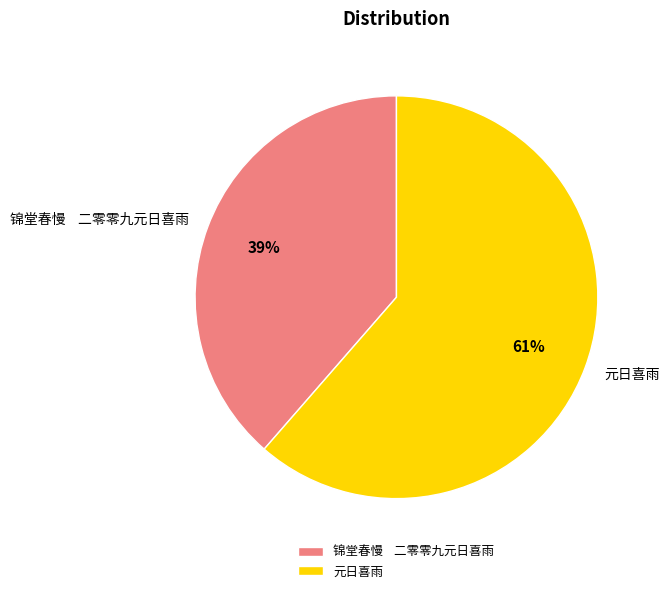

Is the sum of 锦堂春慢 二零零九元日喜雨 and 元日喜雨 greater than half?

Yes